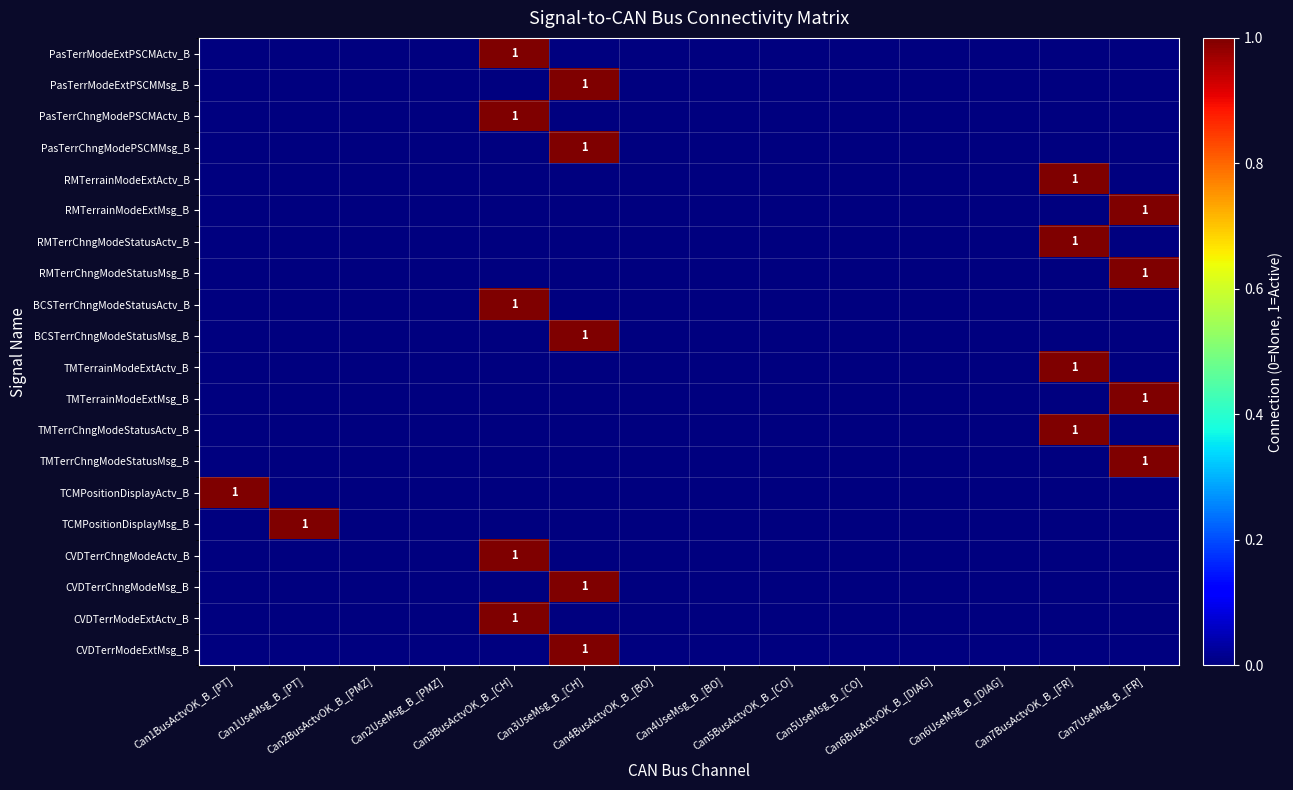

The RMTerrChngModeStatusMsg_B series shows 0 at Can1BusActvOK_B_[PT]. True or false?

True